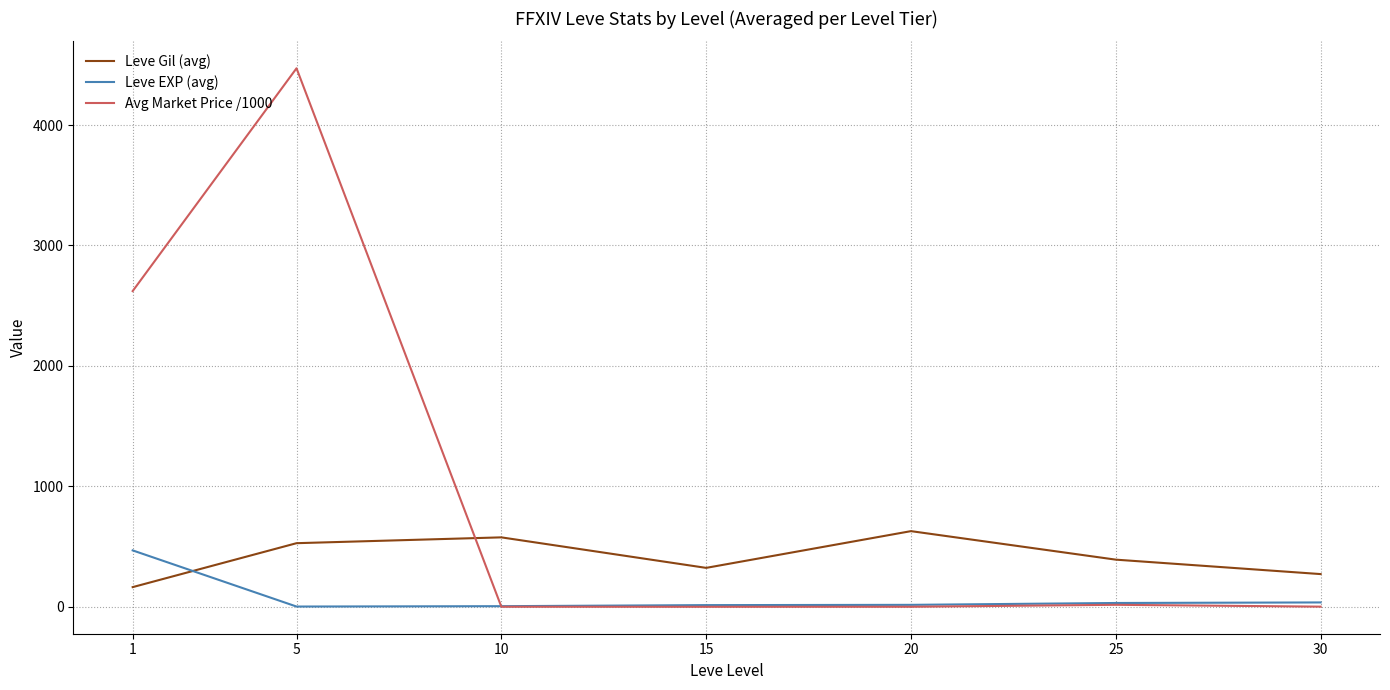

What is the maximum value for Leve EXP (avg)?

468.5